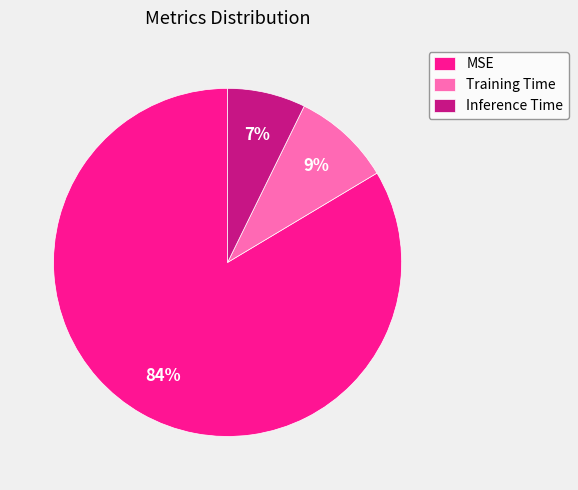

Is the sum of MSE and Training Time greater than half?

Yes